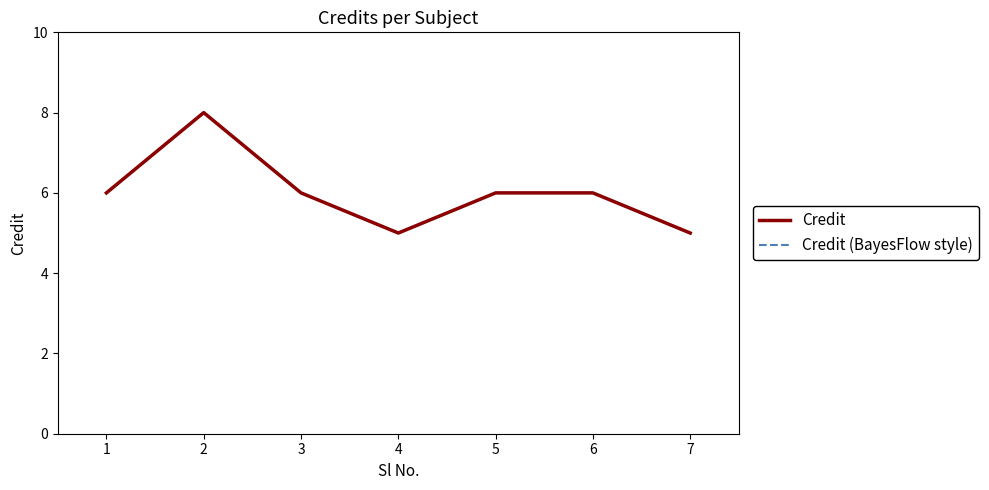

The value of Credit at 1 is 6. True or false?

True